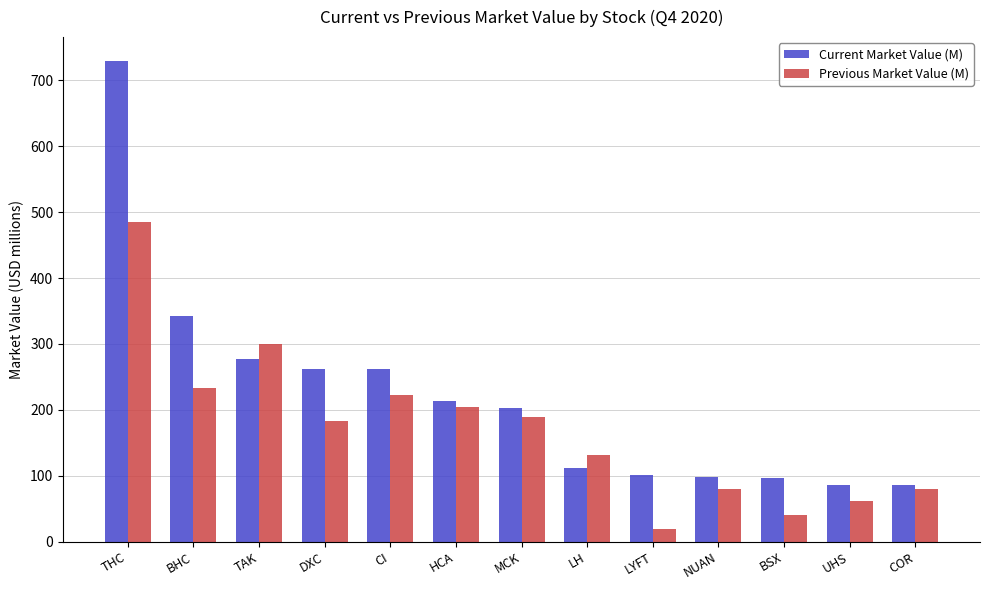

What is the difference between the second highest and minimum values in the Current Market Value (M) series?

256.2